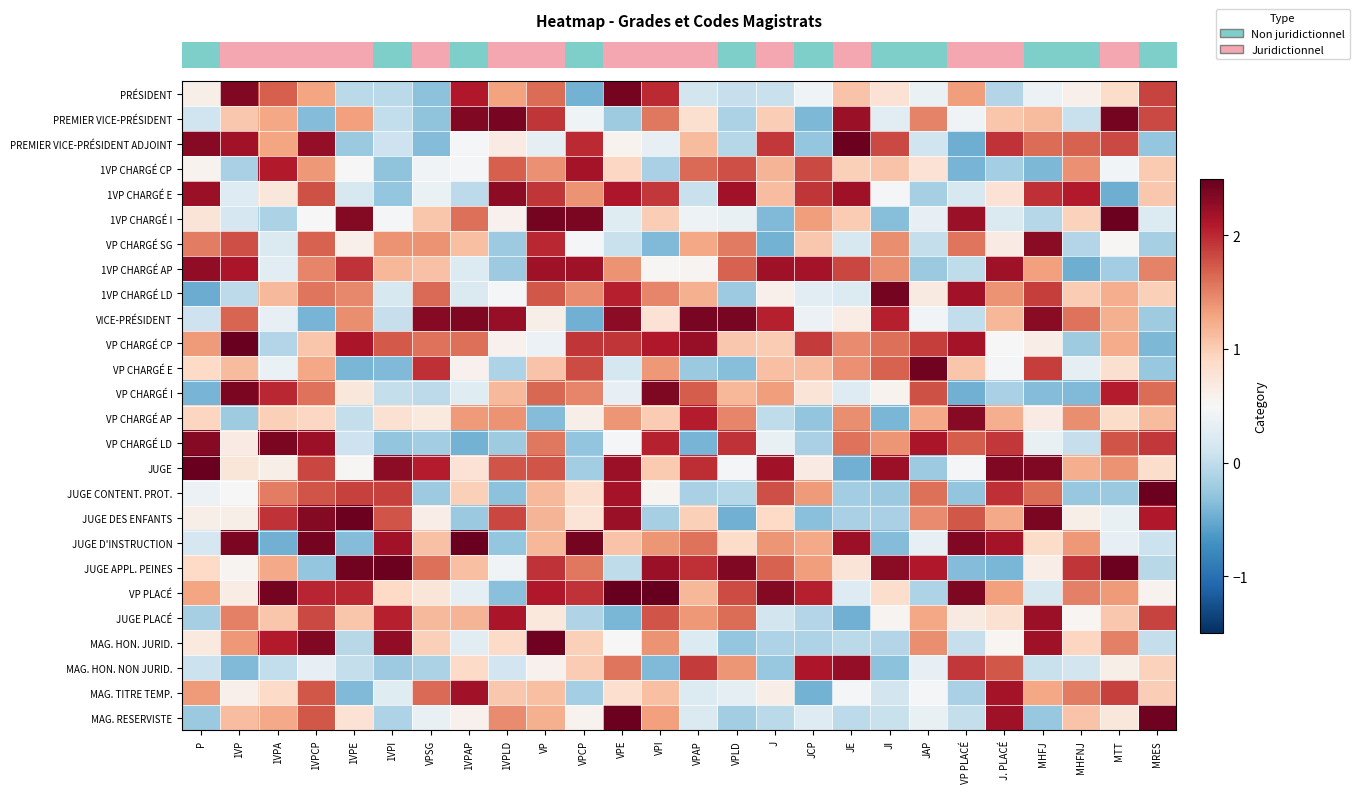

What is the total value across all series at 1VPA?

27.1